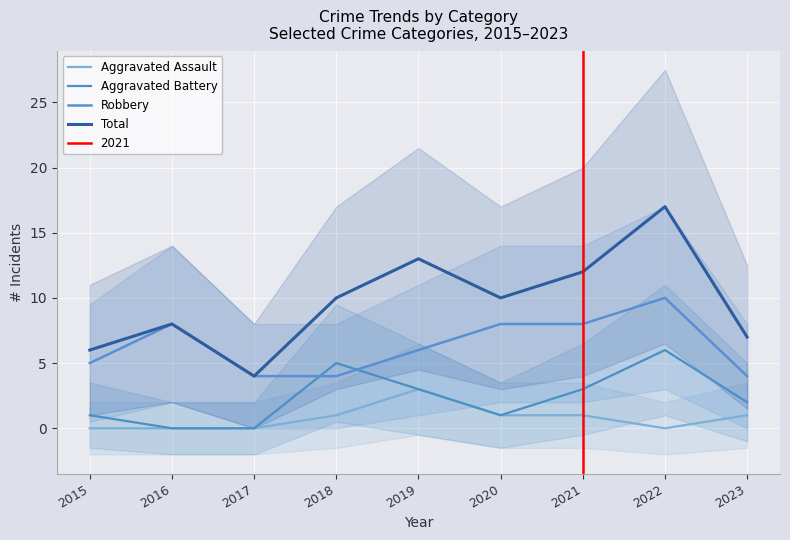

Rank the series by their average value, from lowest to highest.

Aggravated Assault, Aggravated Battery, Robbery, Total